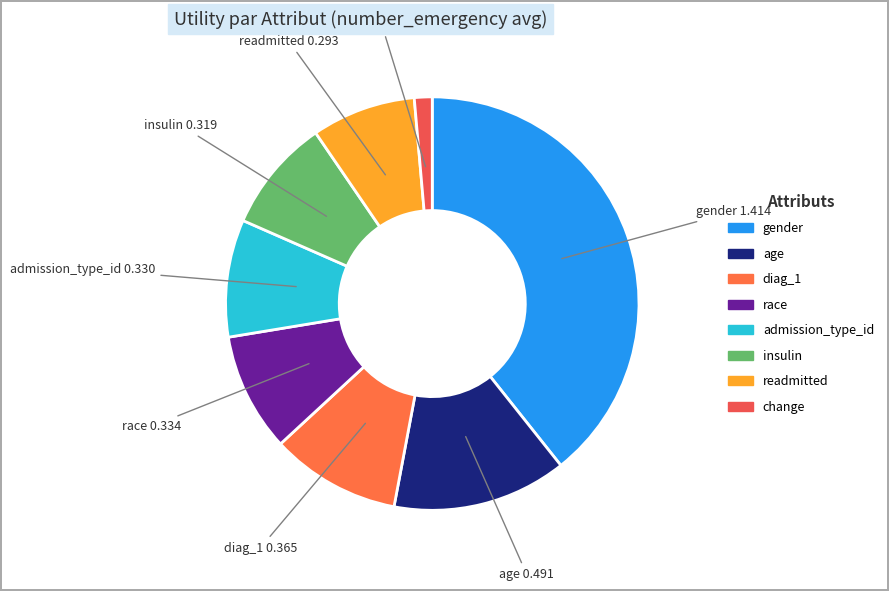

True or false: gender accounts for 39% of the total.

True